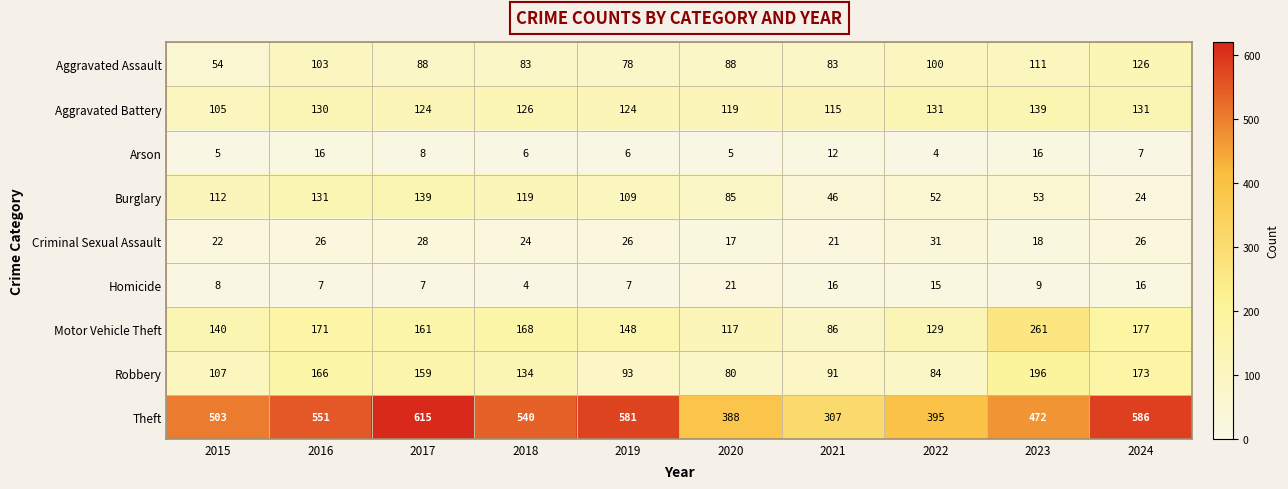

What is the spread (max minus min) of values at 2019?

575